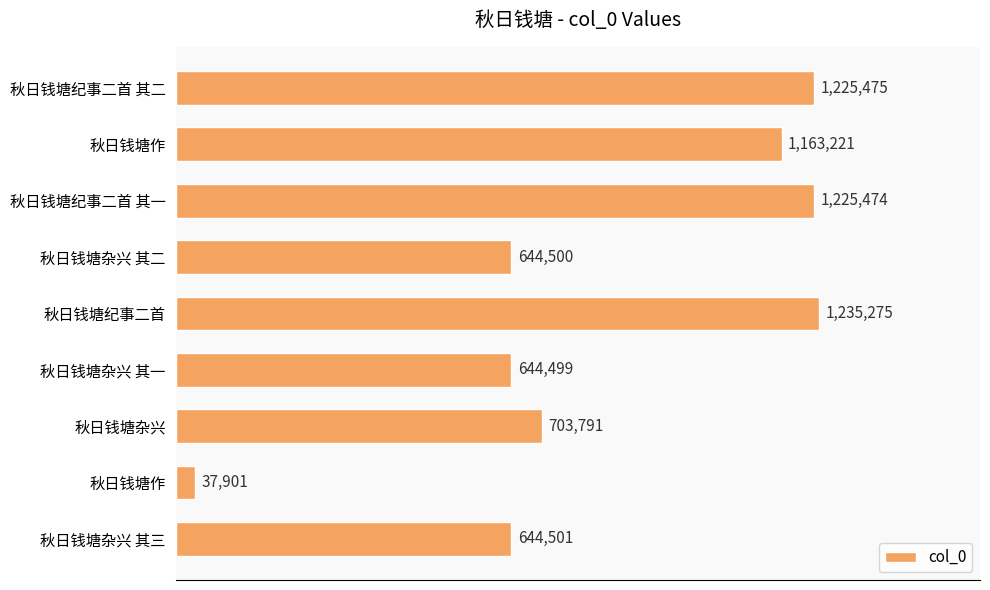

Does the chart contain stacked bars?

No